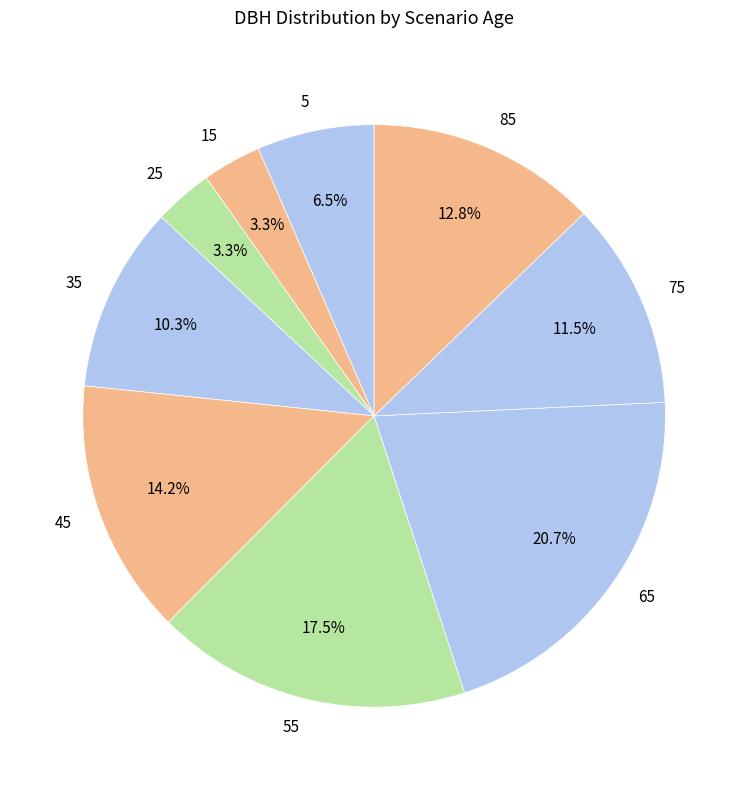

Count the number of slices in the pie.

9